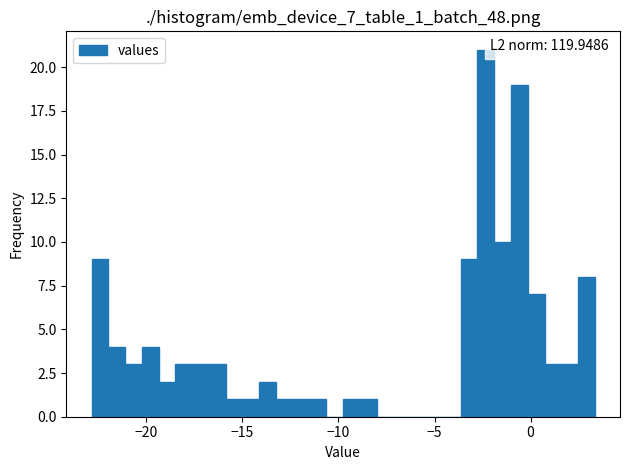

Read against the x-axis, roughly where is the centre of the tallest bar?

-2.5